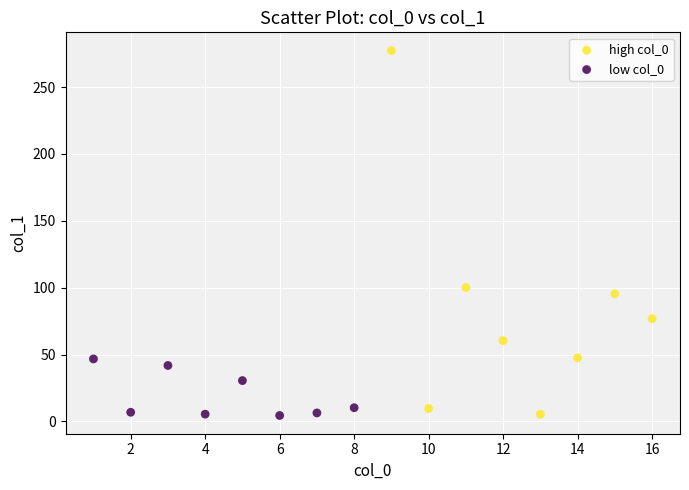

Which series reaches the maximum Y coordinate?

high col_0